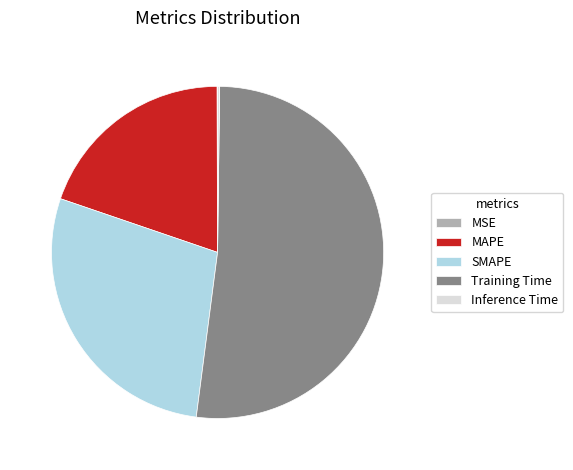

Is there a majority slice in this chart?

Yes